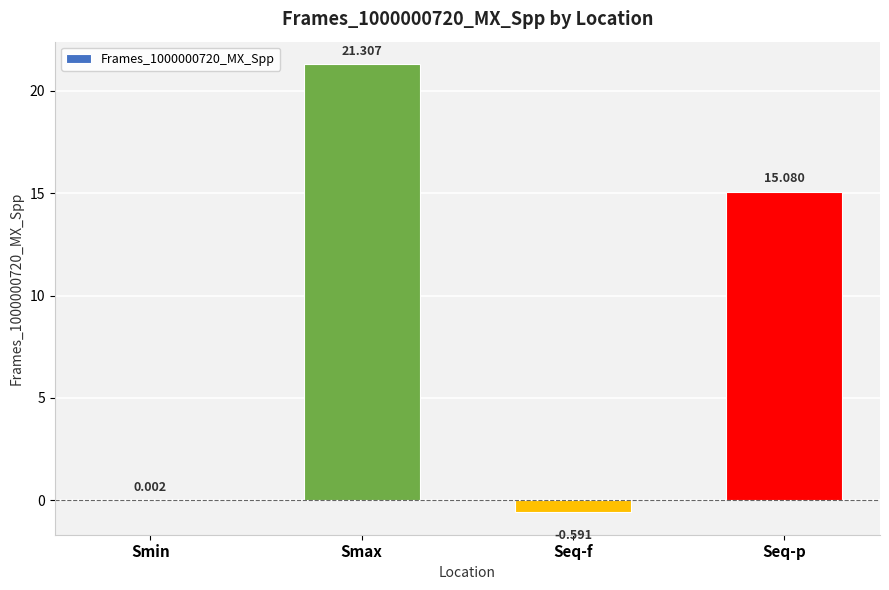

Which has a higher value, Smin or Seq-p?

Seq-p